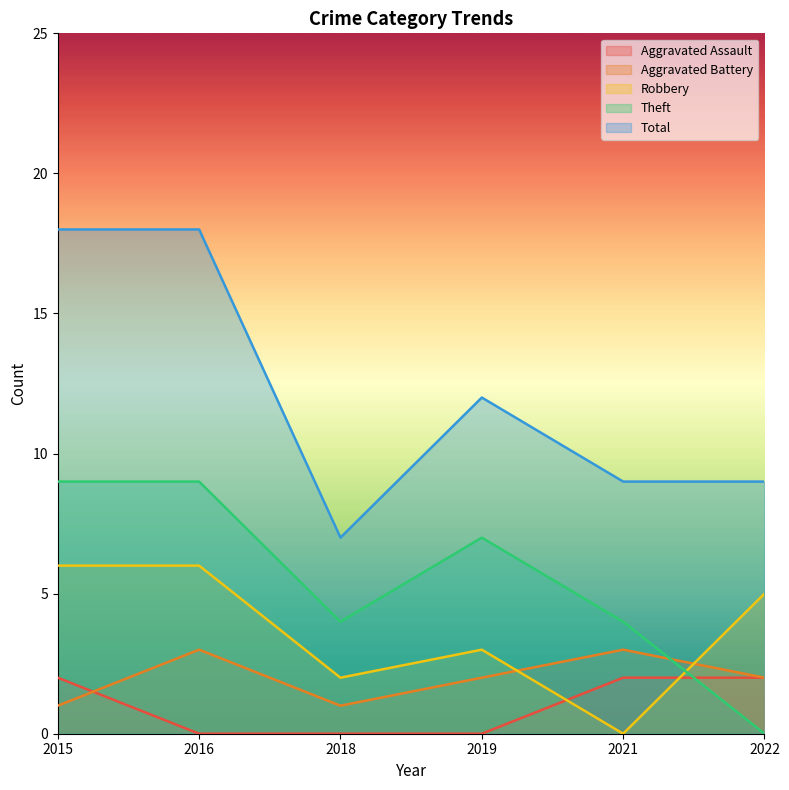

Which series has the widest spread of values?

Total